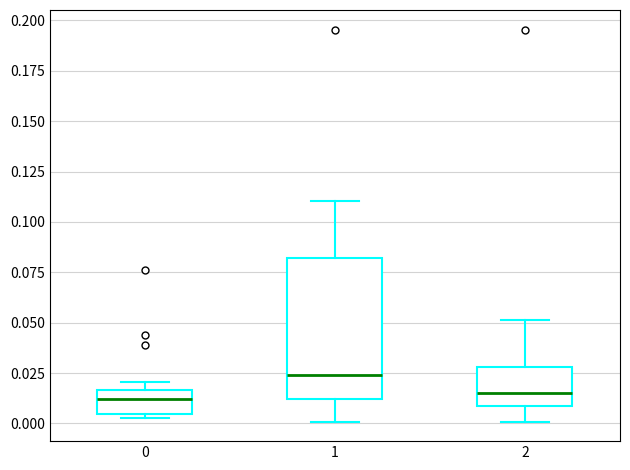

Where is the upper edge of the box at x = 1 on the y-axis? The values are not printed on the chart, so give them approximately, as read against the axis.

0.080